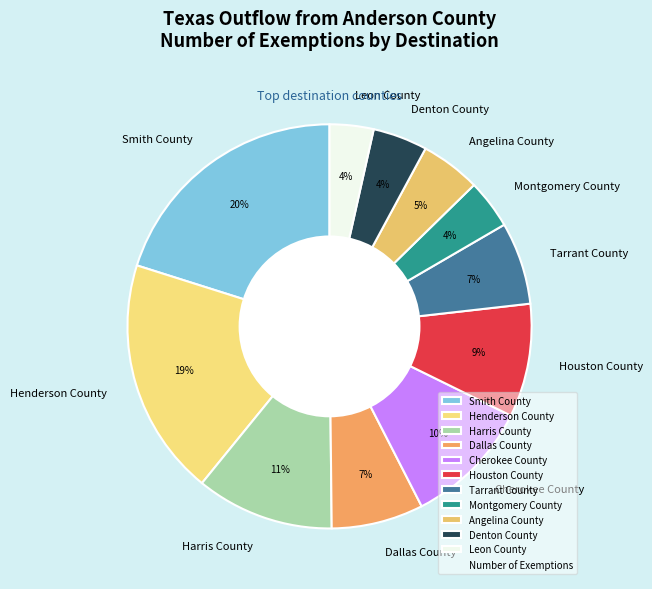

Count the number of slices in the pie.

11